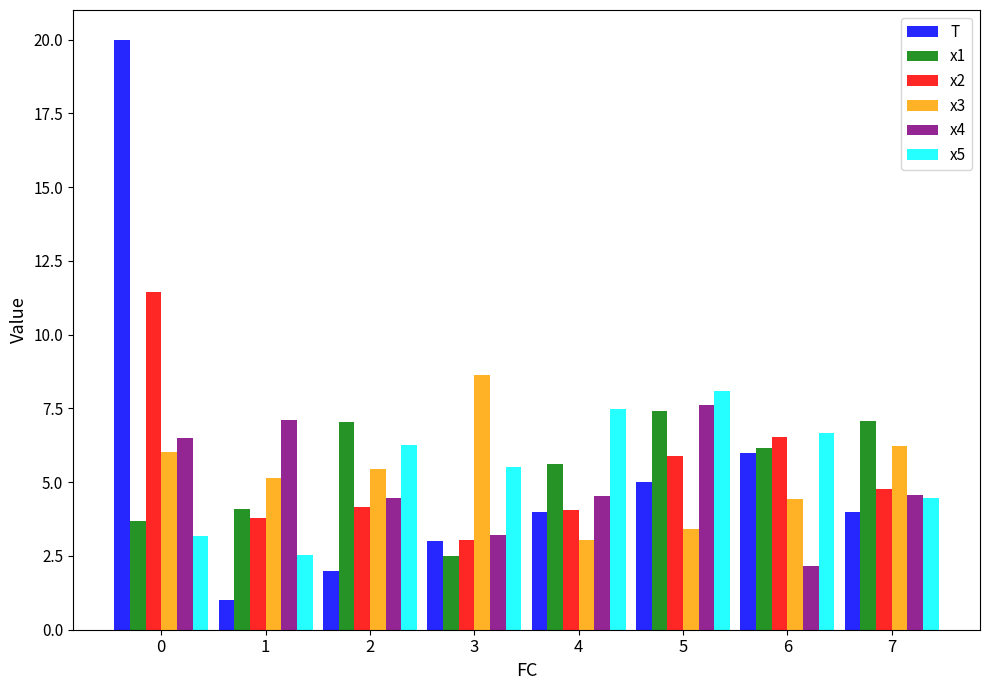

What is the highest value of the x5 series?

8.1